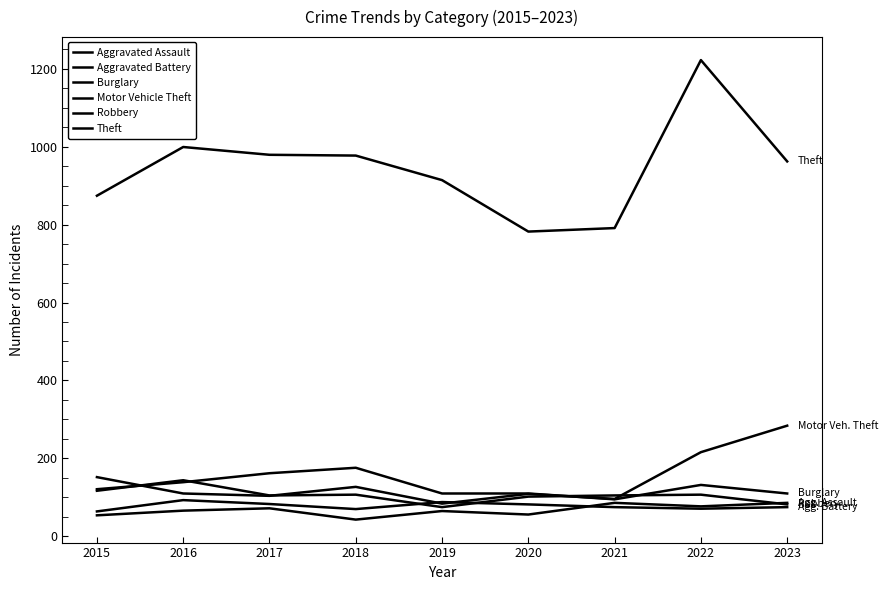

Between 2022 and 2017, which is larger?

2022